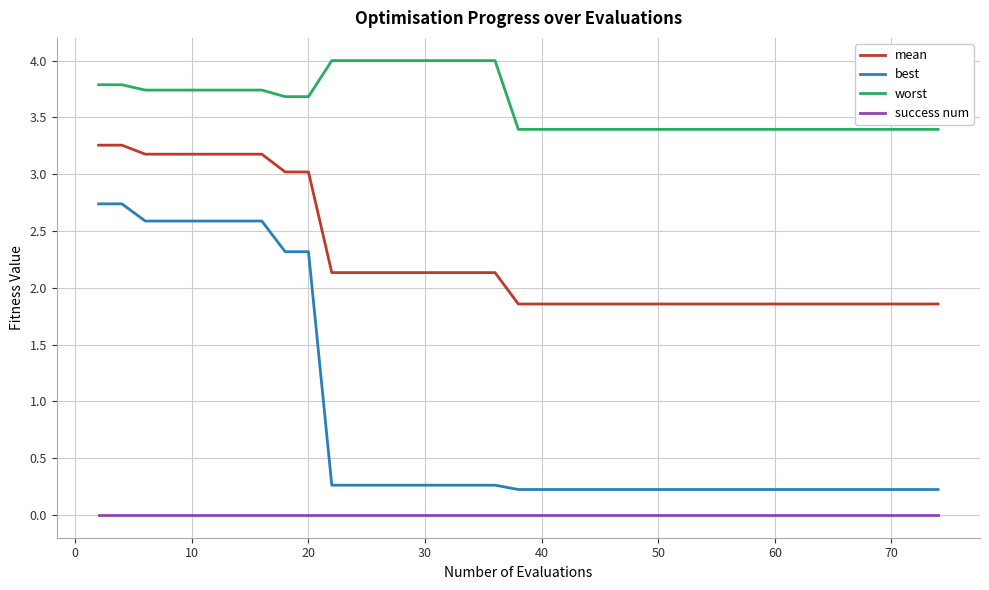

True or false: success num and mean cross at least once.

False